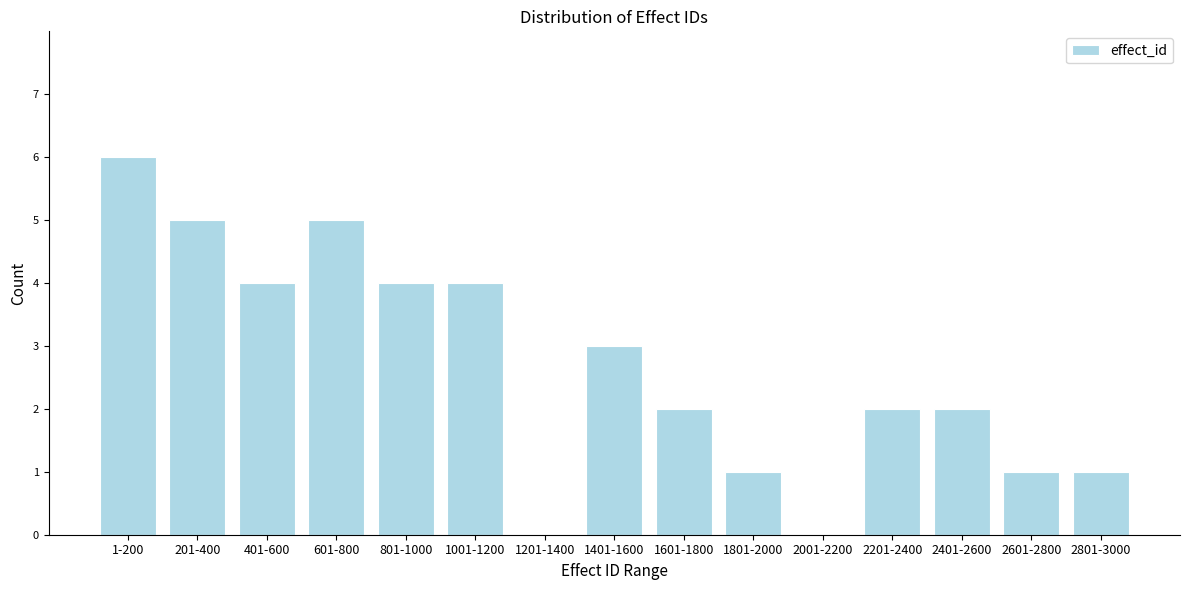

Reading right to left, list all the values displayed in this chart.

2801-3000=1	2601-2800=1	2401-2600=2	2201-2400=2	2001-2200=0	1801-2000=1	1601-1800=2	1401-1600=3	1201-1400=0	1001-1200=4	801-1000=4	601-800=5	401-600=4	201-400=5	1-200=6